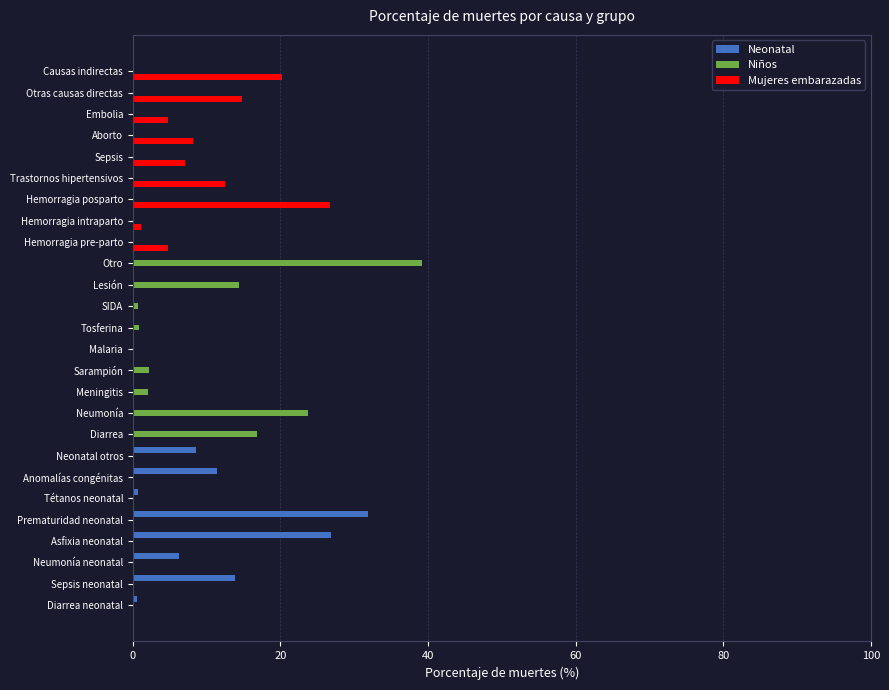

At which category is the sum across all series the highest?

Otro